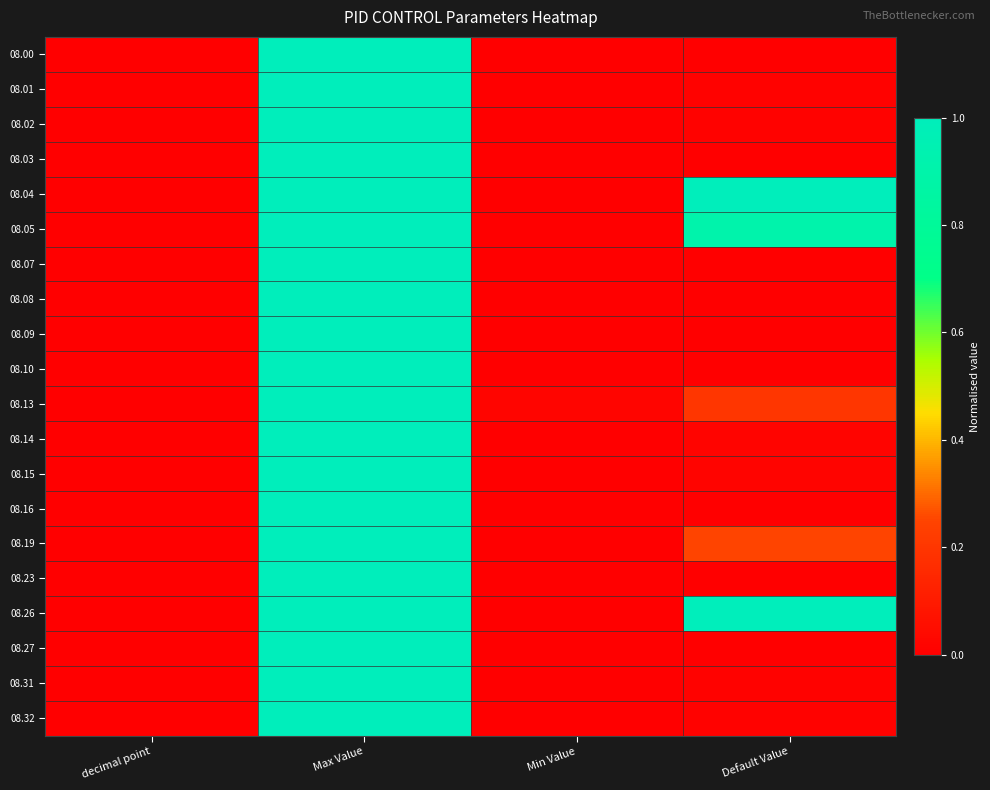

Which series has the largest total across all categories?

08.04